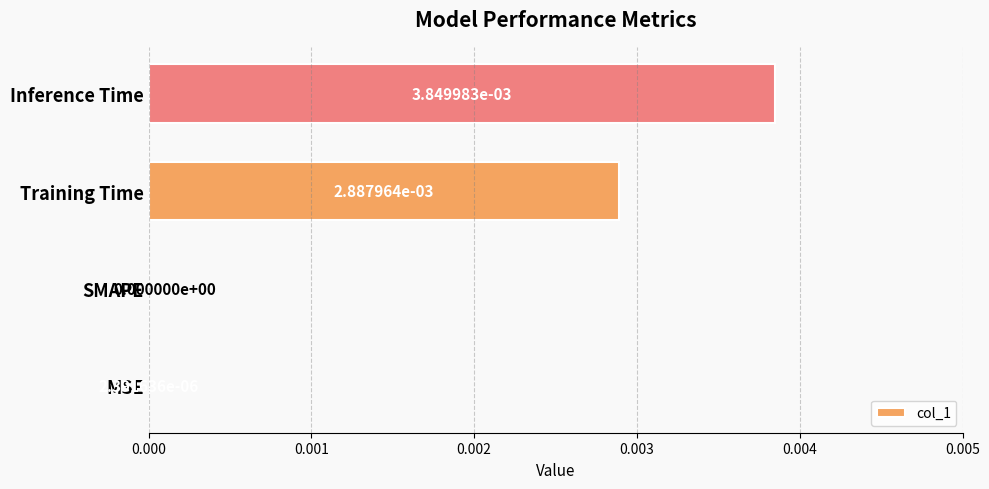

Does the chart contain stacked bars?

No